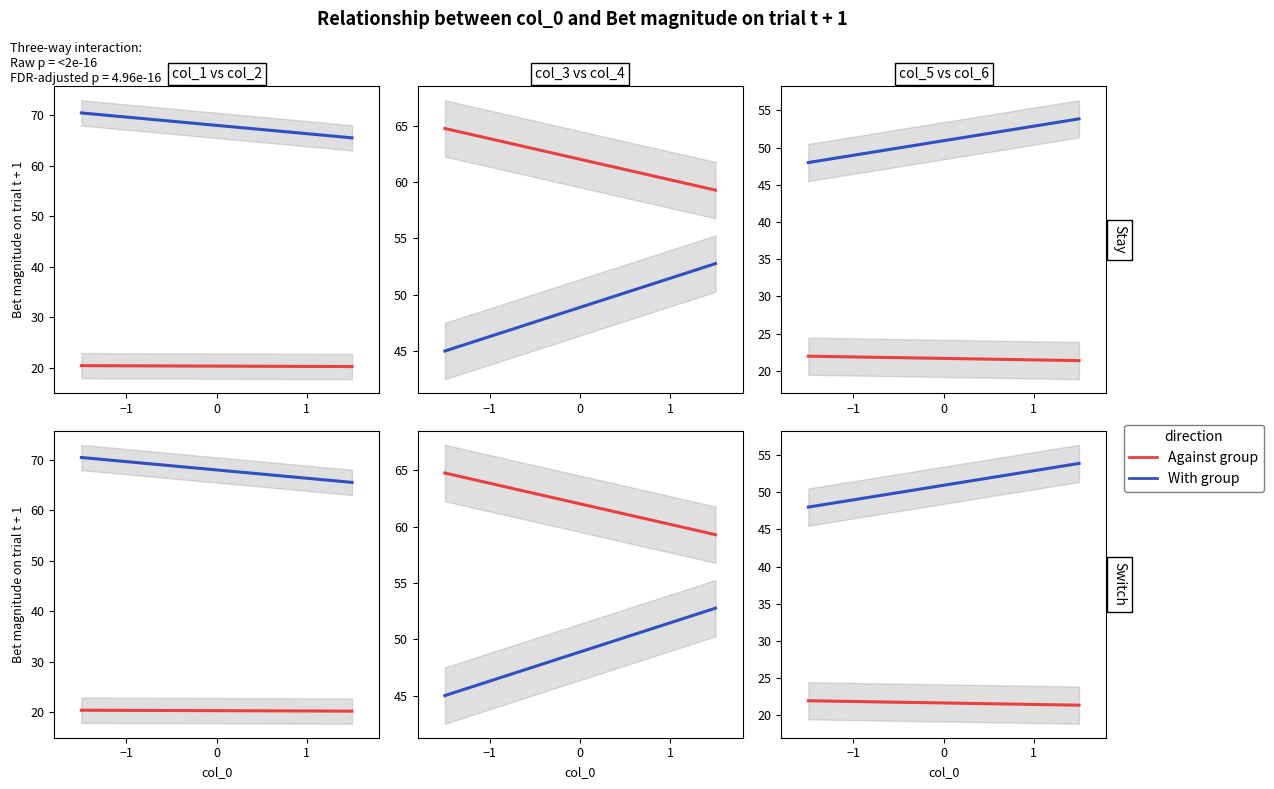

The col_5 series shows 33.0 at 1. True or false?

False